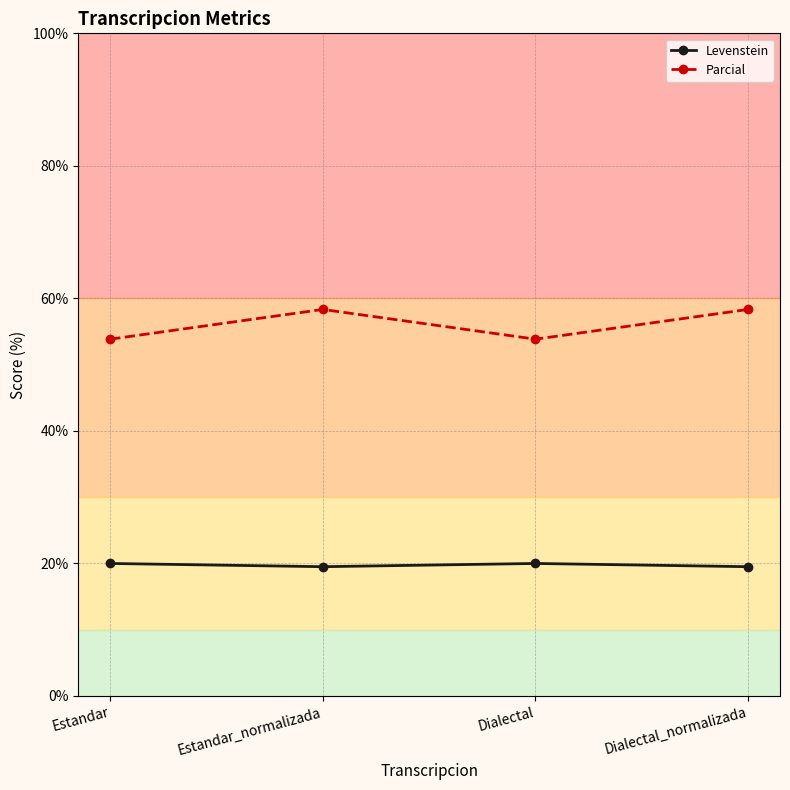

How many lines are shown in the chart?

2